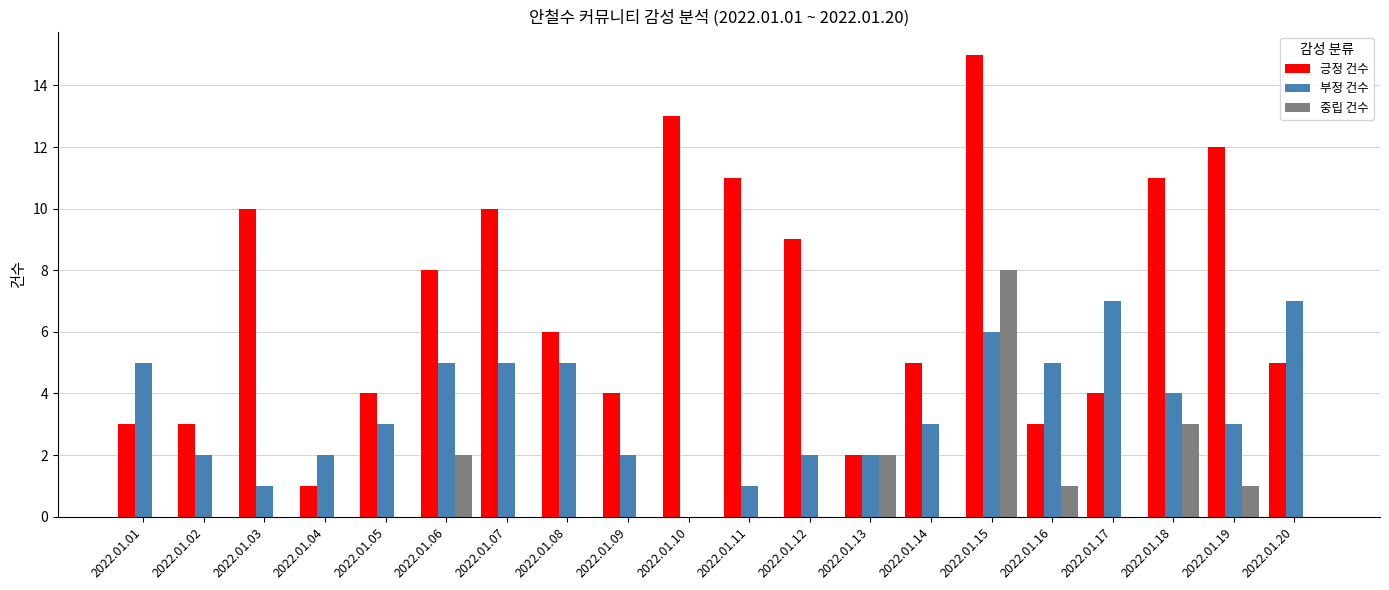

Which category has the highest value in the 중립 건수 series?

2022.01.15